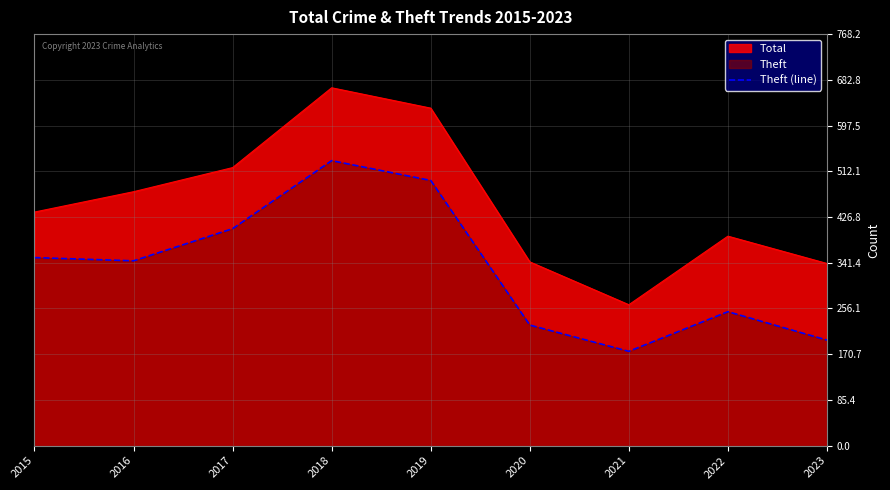

At which category does the data reach its first local valley?

2016